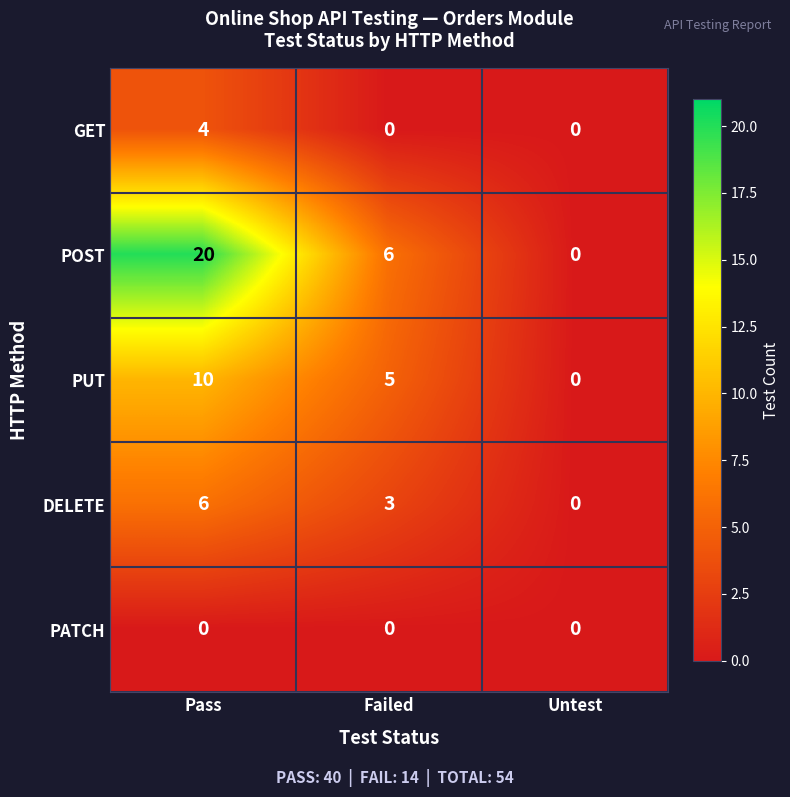

What is the highest value of the GET series?

4